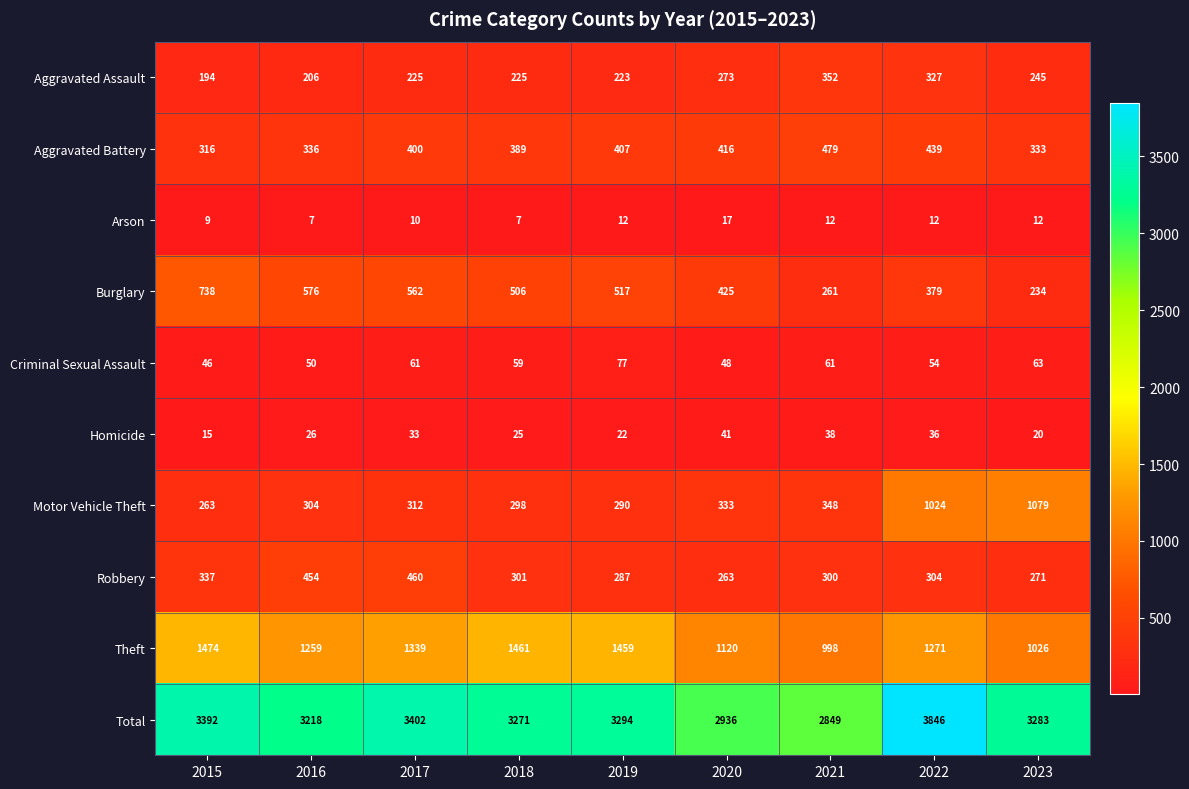

What is the difference between the maximum and minimum values in the Burglary series?

504